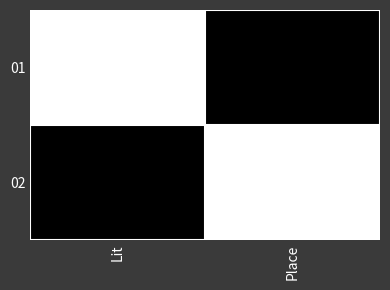

Reading left to right, extract all data points from this chart.

01: Lit=1	Place=0
02: Lit=0	Place=1